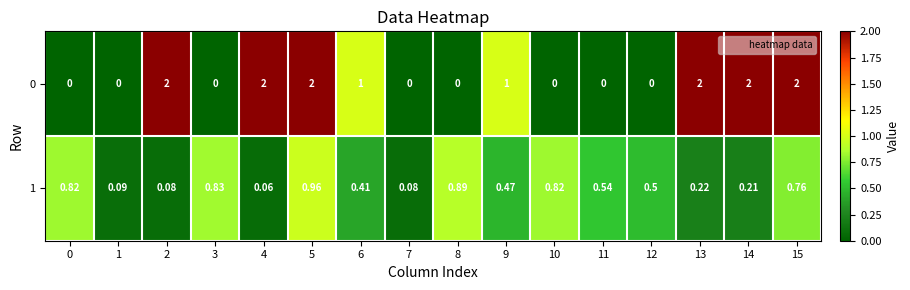

Is the value of 1 at 1 greater than the value of 0 at 1?

Yes